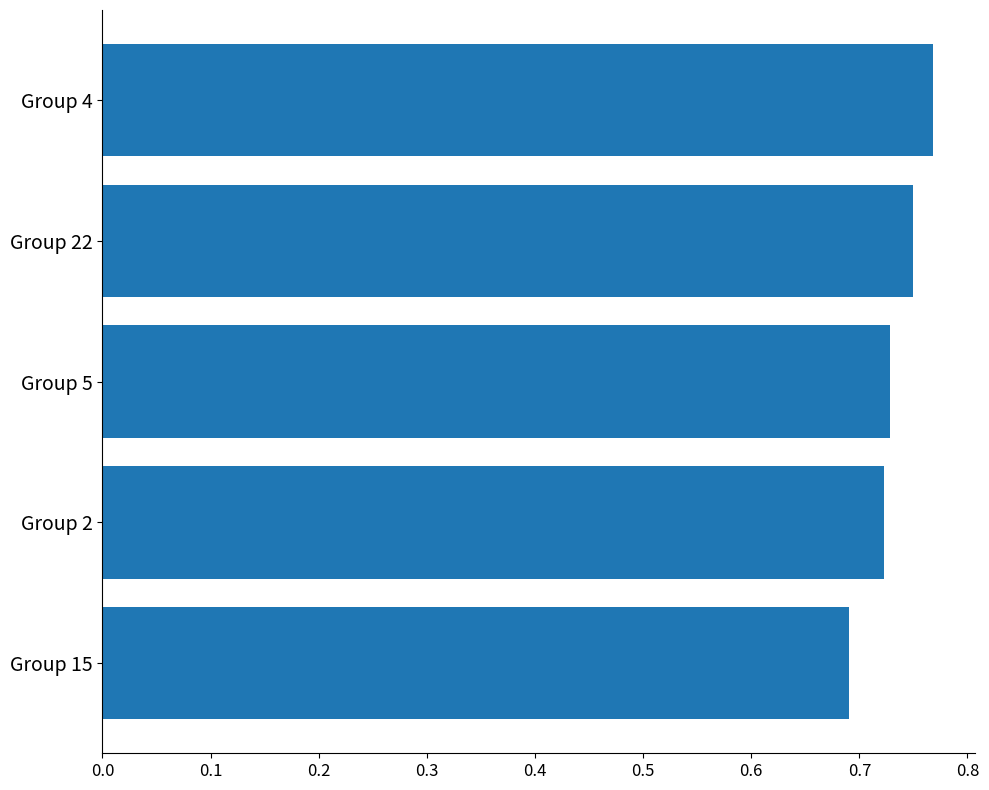

The value at Group 2 is 0.4. True or false?

False